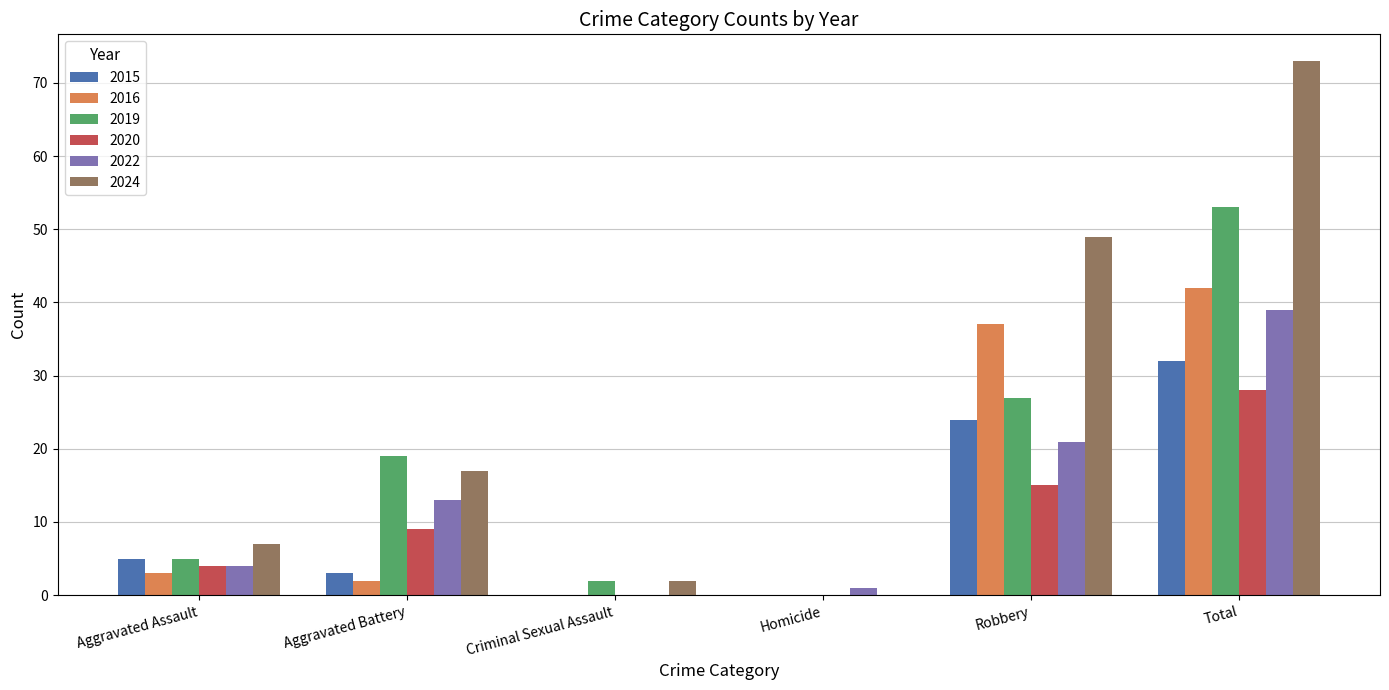

Is it true that 2016 equals -29 at Homicide?

False